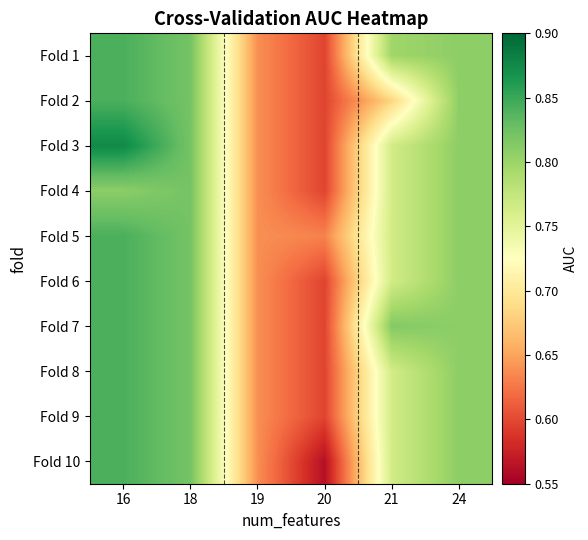

What is the total value across all series at 21?

7.6